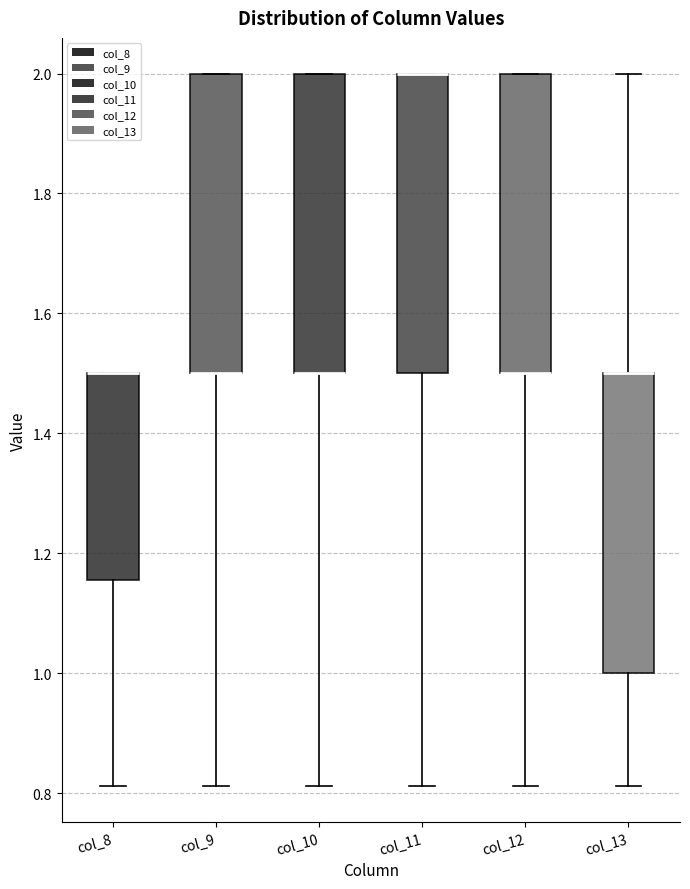

Reading left to right, read every box against the y-axis: the position of its median line, the range the box covers, and the ends of its whiskers. The values are not printed on the chart, so give them approximately, as read against the axis.

col_8: median 1.50 (drawn on the box's upper edge), box 1.16 to 1.50, whiskers 0.82 to 1.50
col_9: median 1.50 (drawn on the box's lower edge), box 1.50 to 2.00, whiskers 0.82 to 2.00
col_10: median 1.50 (drawn on the box's lower edge), box 1.50 to 2.00, whiskers 0.82 to 2.00
col_11: median 2.00 (drawn on the box's upper edge), box 1.50 to 2.00, whiskers 0.82 to 2.00
col_12: median 1.50 (drawn on the box's lower edge), box 1.50 to 2.00, whiskers 0.82 to 2.00
col_13: median 1.50 (drawn on the box's upper edge), box 1.00 to 1.50, whiskers 0.82 to 2.00